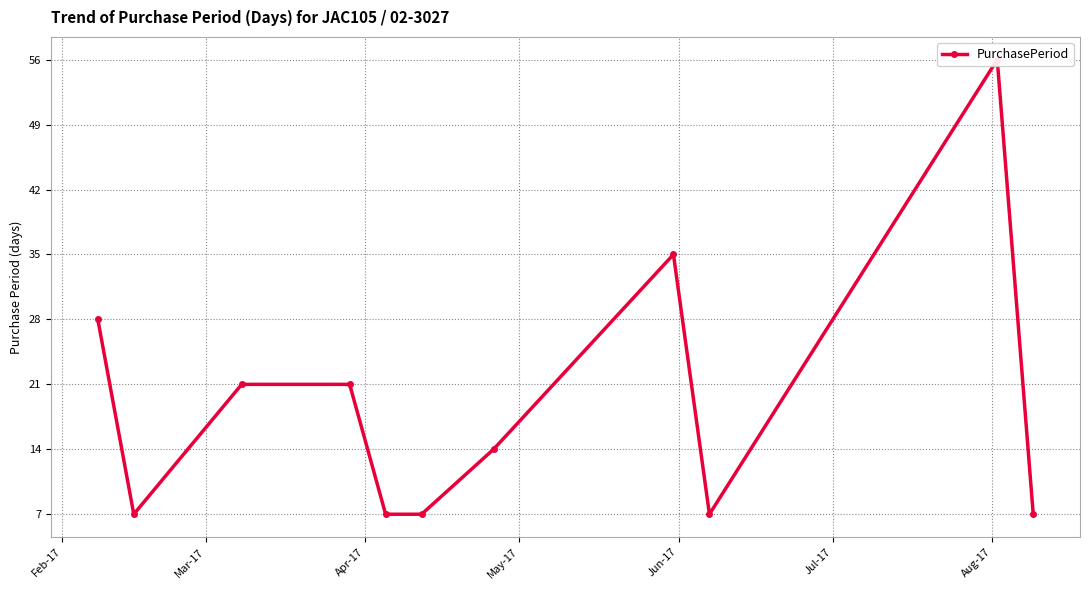

What is the sum of all values?

210